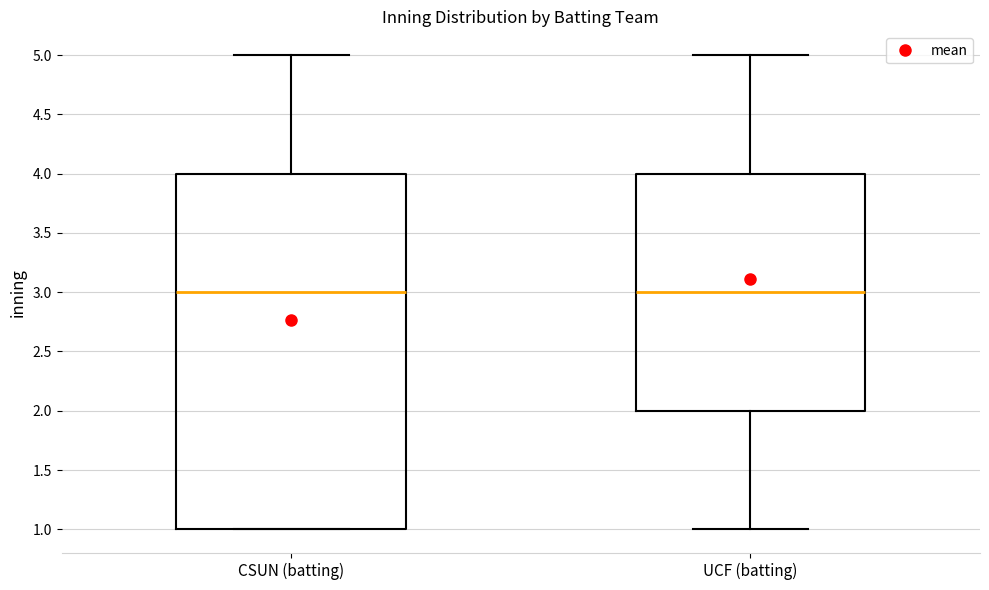

Comparing the boxes themselves (not the whiskers), which one is the tallest?

CSUN (batting)